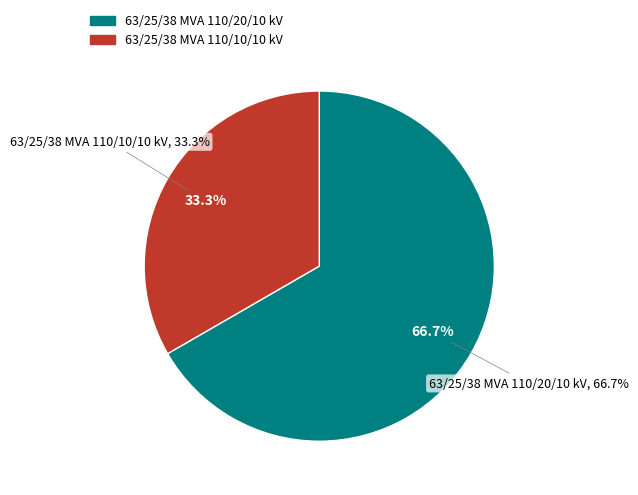

True or false: 63/25/38 MVA 110/10/10 kV accounts for 33% of the total.

True